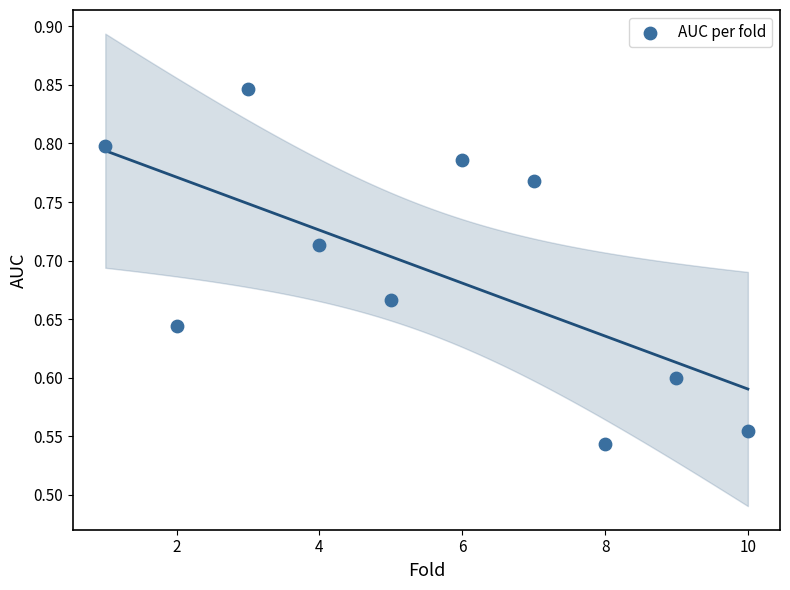

What is the average X value?

5.5